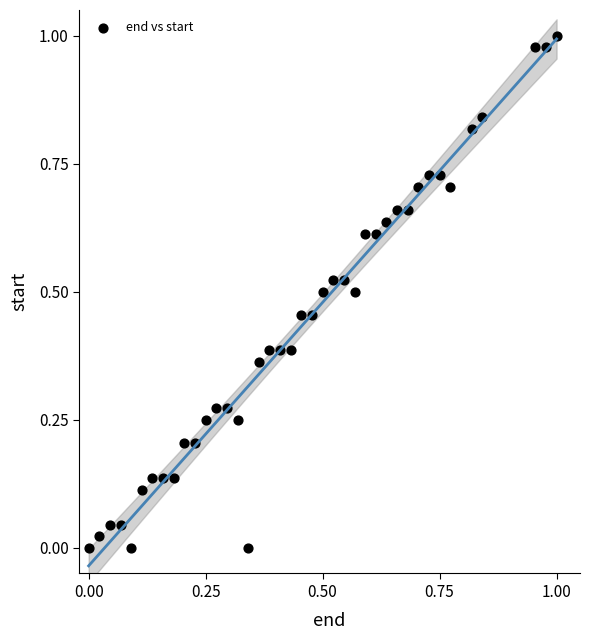

Count the number of points in this scatter plot.

40